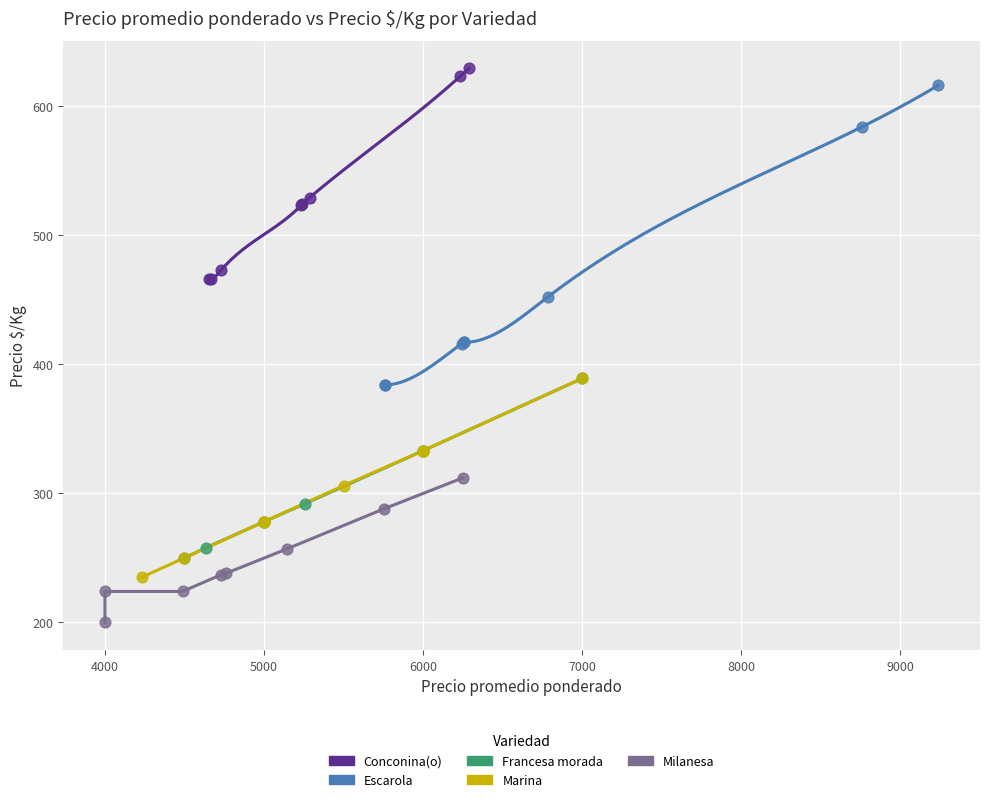

Which series has the largest Y range (max minus min)?

Escarola